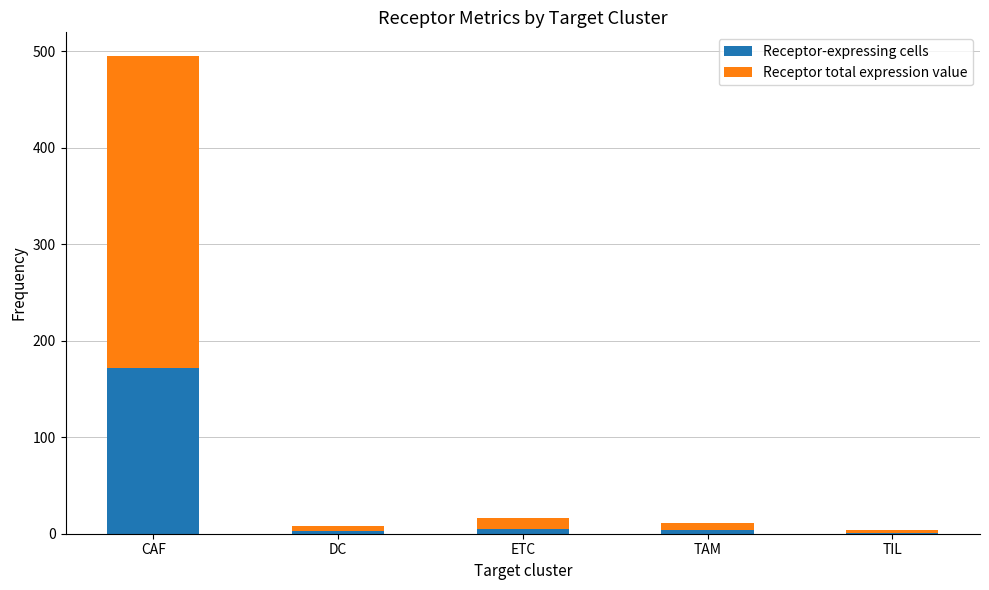

Count the number of data series in this chart.

2